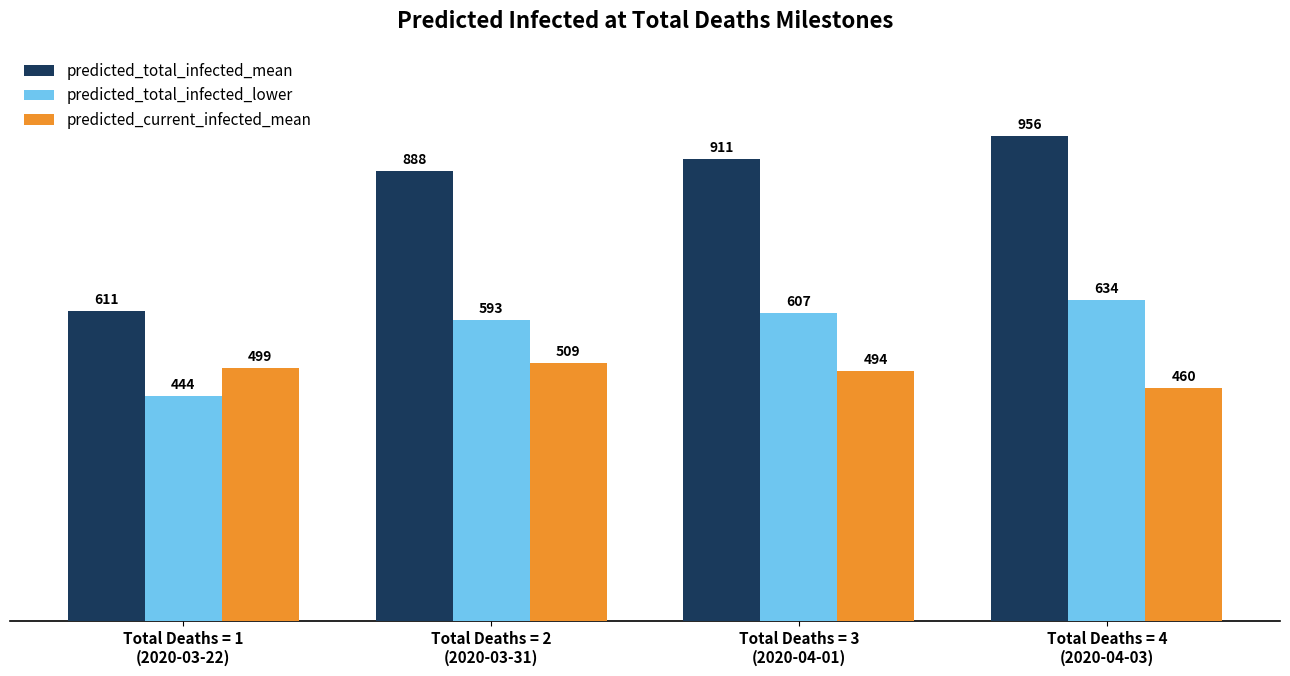

Reading left to right, what are all the values shown in this chart?

predicted_total_infected_mean: 611	888	911	956
predicted_total_infected_lower: 444	593	607	634
predicted_current_infected_mean: 499	509	494	460